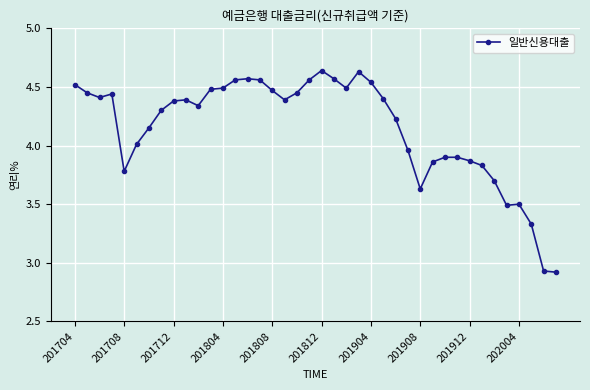

What is the sum of all values?

166.0